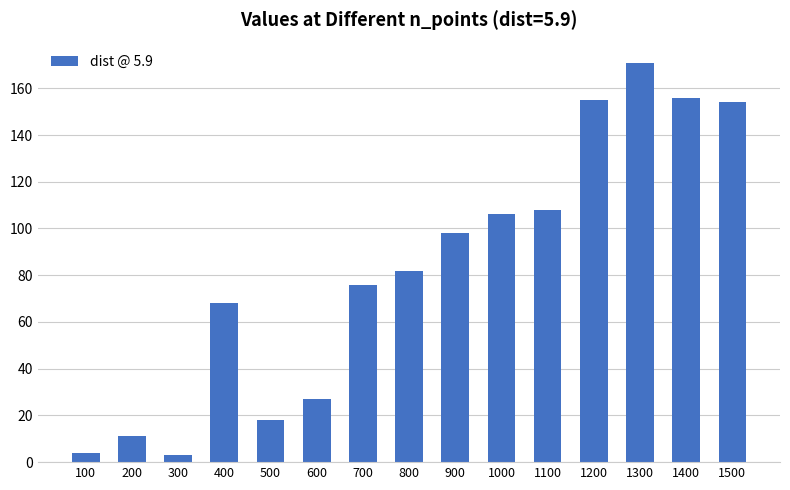

What is the value of the 12th bar from the left?

155